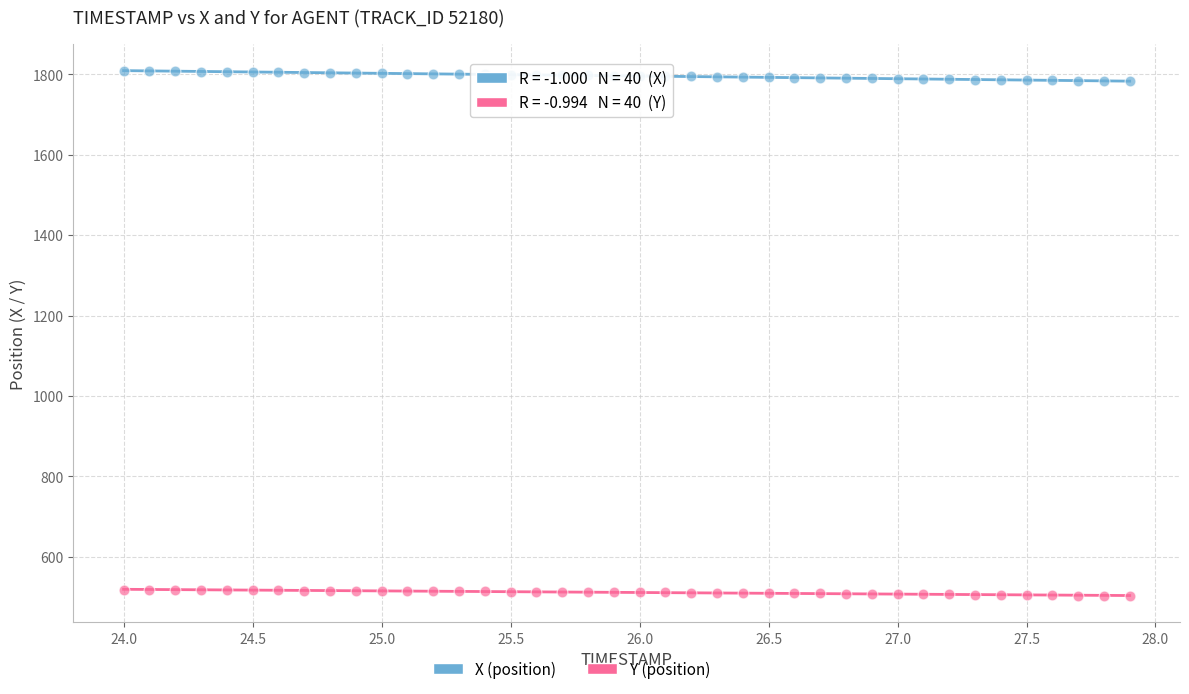

Which series reaches the minimum Y coordinate?

Y (position)